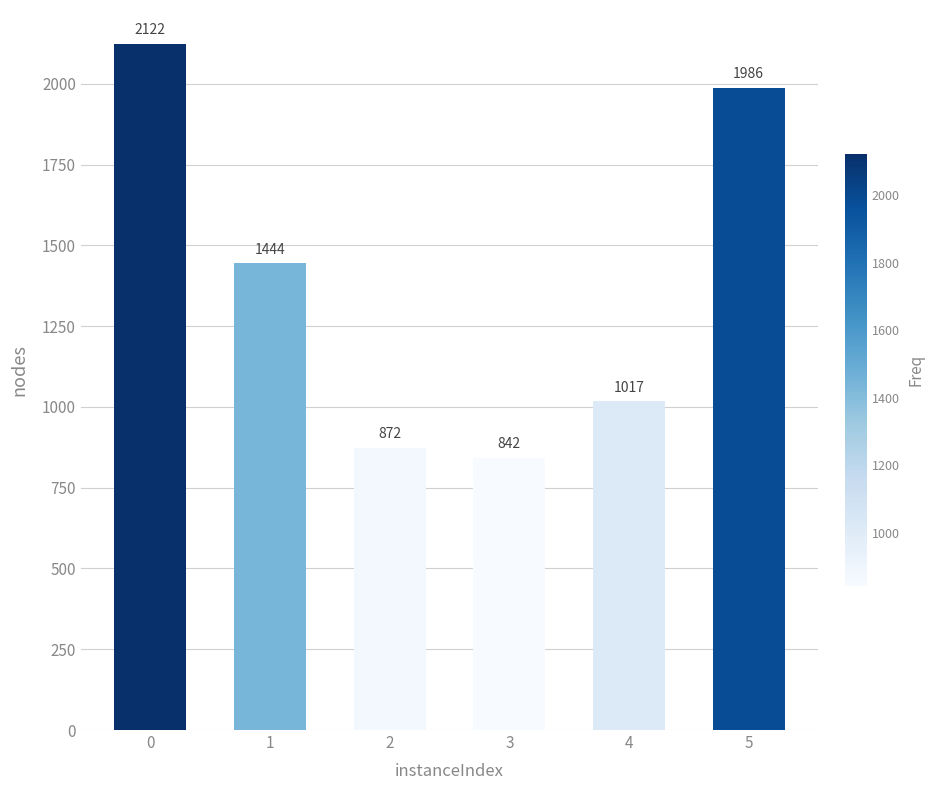

Reading left to right, list all the values displayed in this chart.

2122	1444	872	842	1017	1986